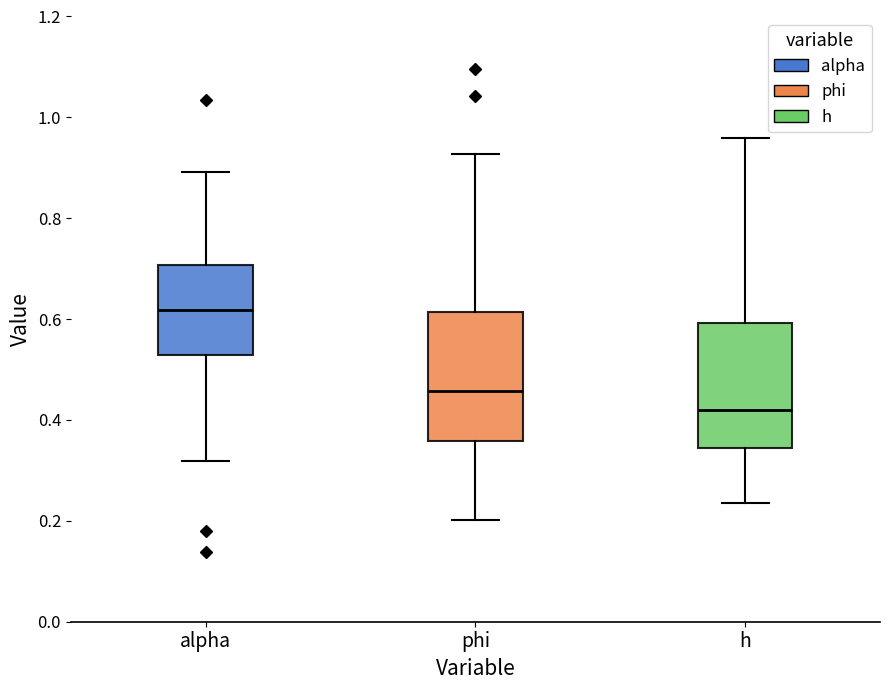

Which box's median line is the lowest?

h